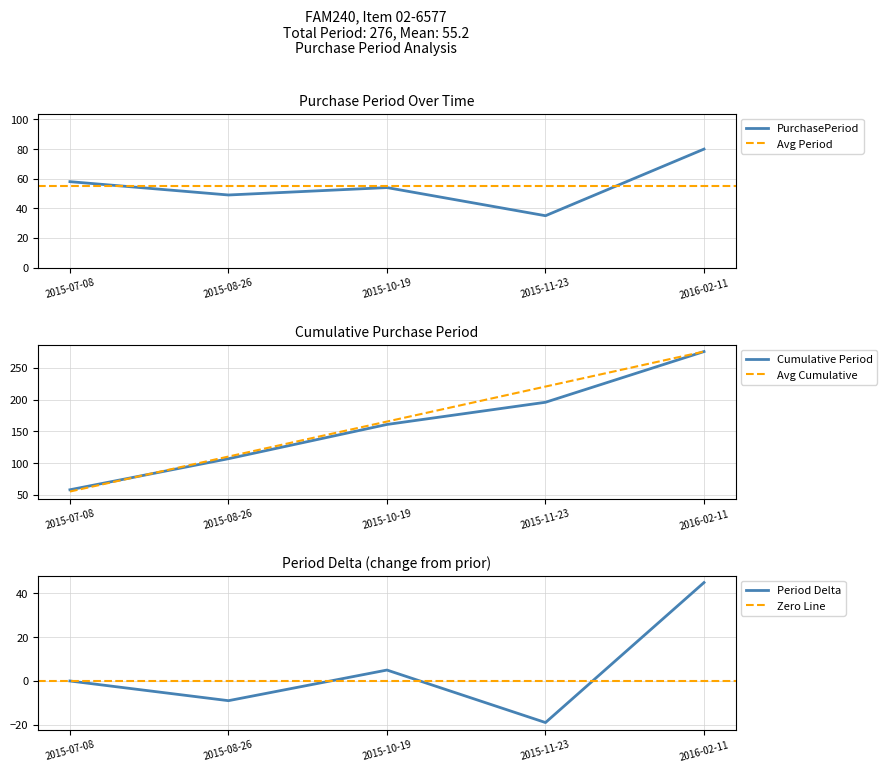

Is it true that PurchasePeriod equals 19 at 2015-10-19?

False